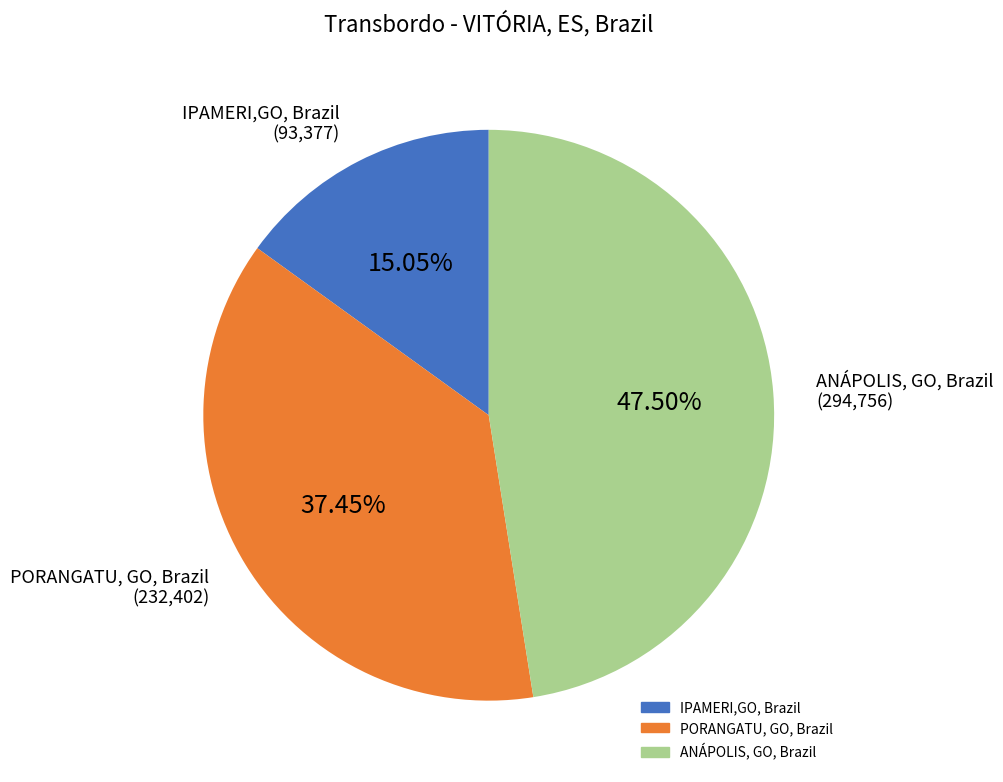

Does PORANGATU, GO, Brazil represent more than half of the total?

No